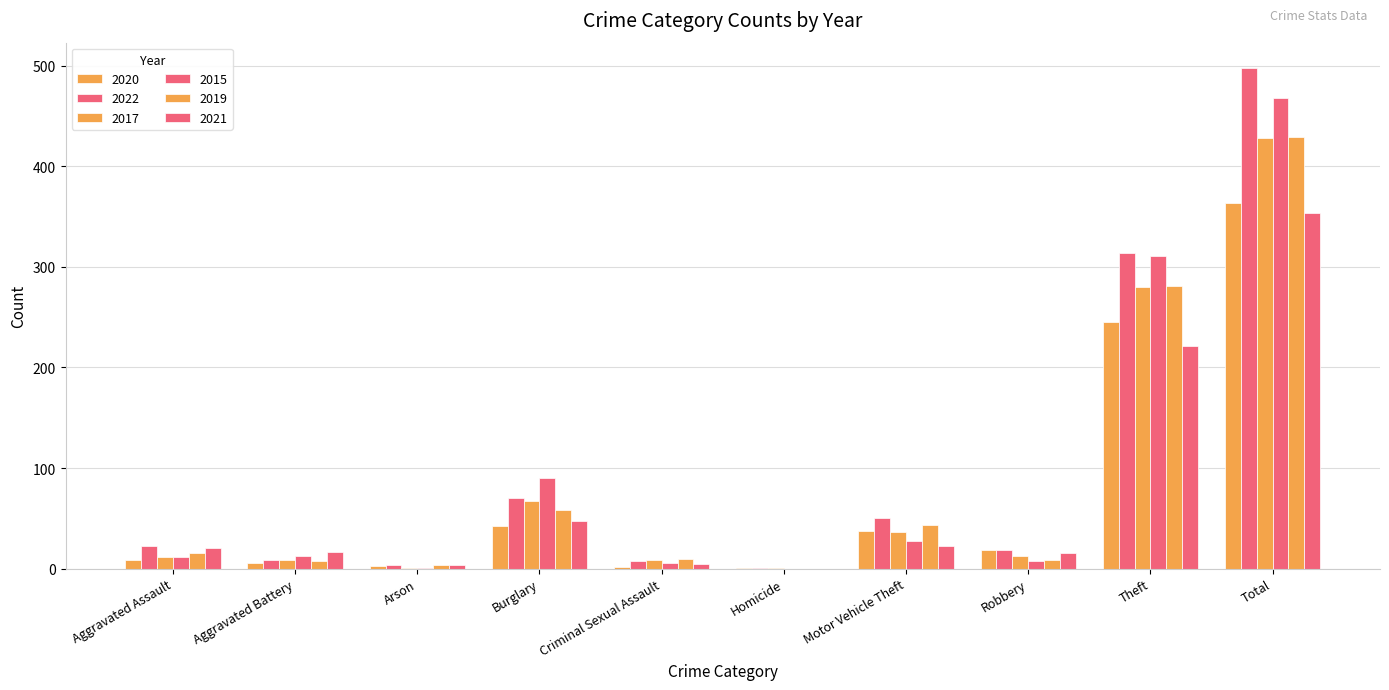

Are the bars grouped side by side (vs. stacked)?

Yes